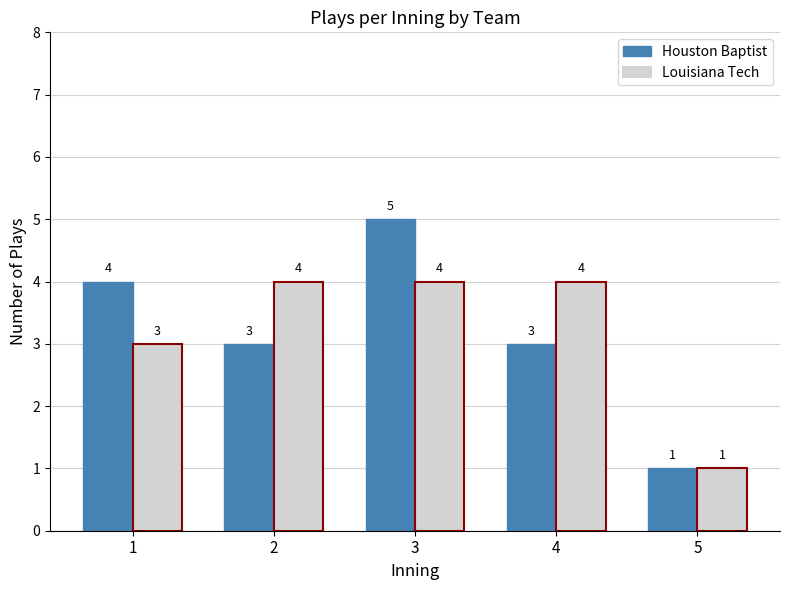

What are all the series names shown in the legend?

Houston Baptist, Louisiana Tech